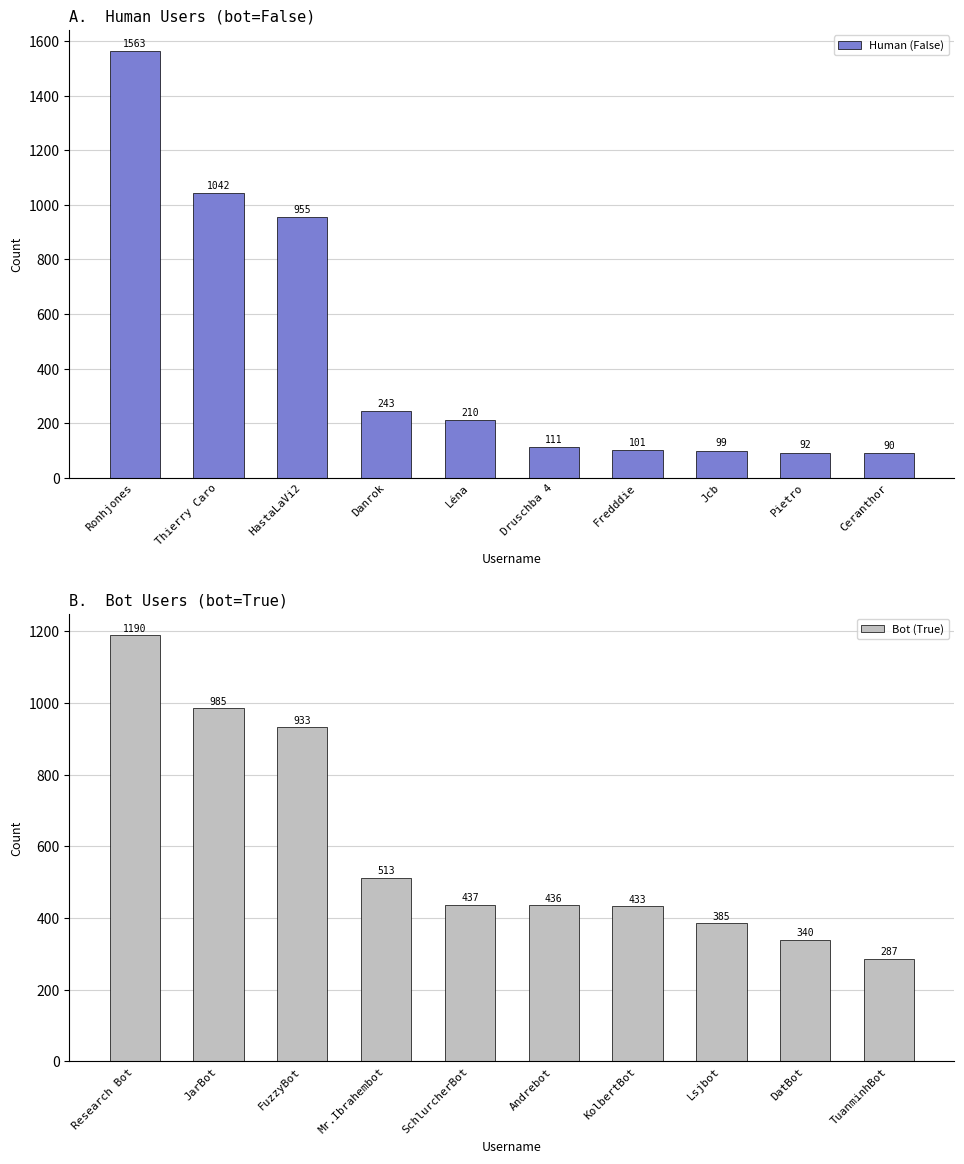

What is the sum of all Bot (True) values?

5939